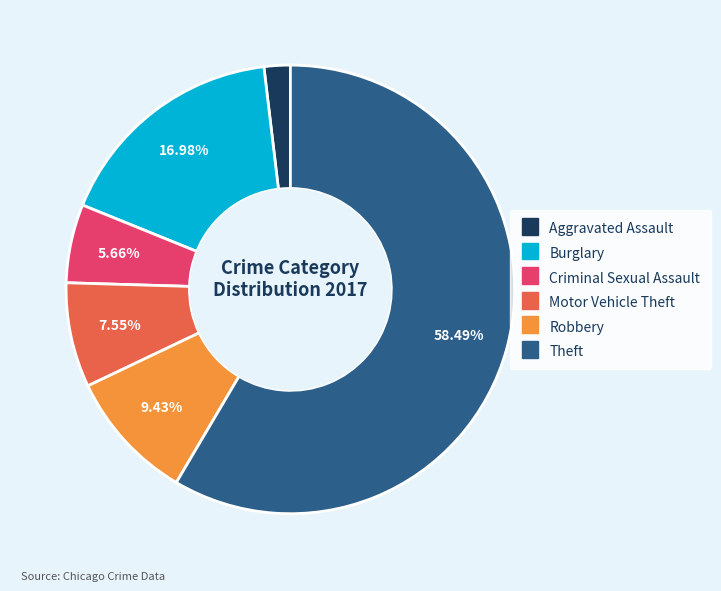

To the nearest percent, what is the average slice percentage?

17%